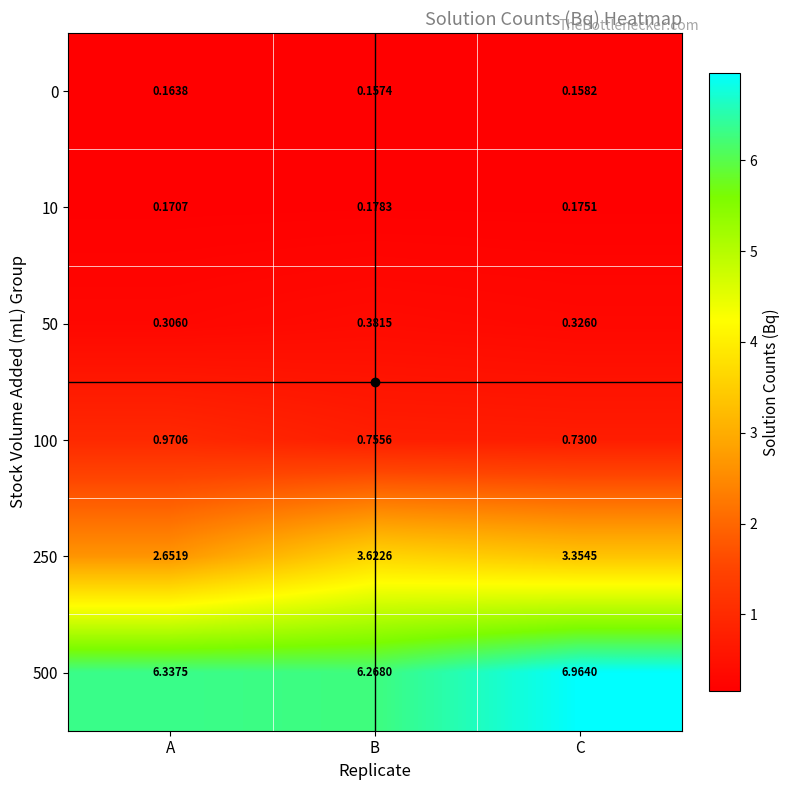

Is the value of 50 at A greater than the value of 250 at A?

No